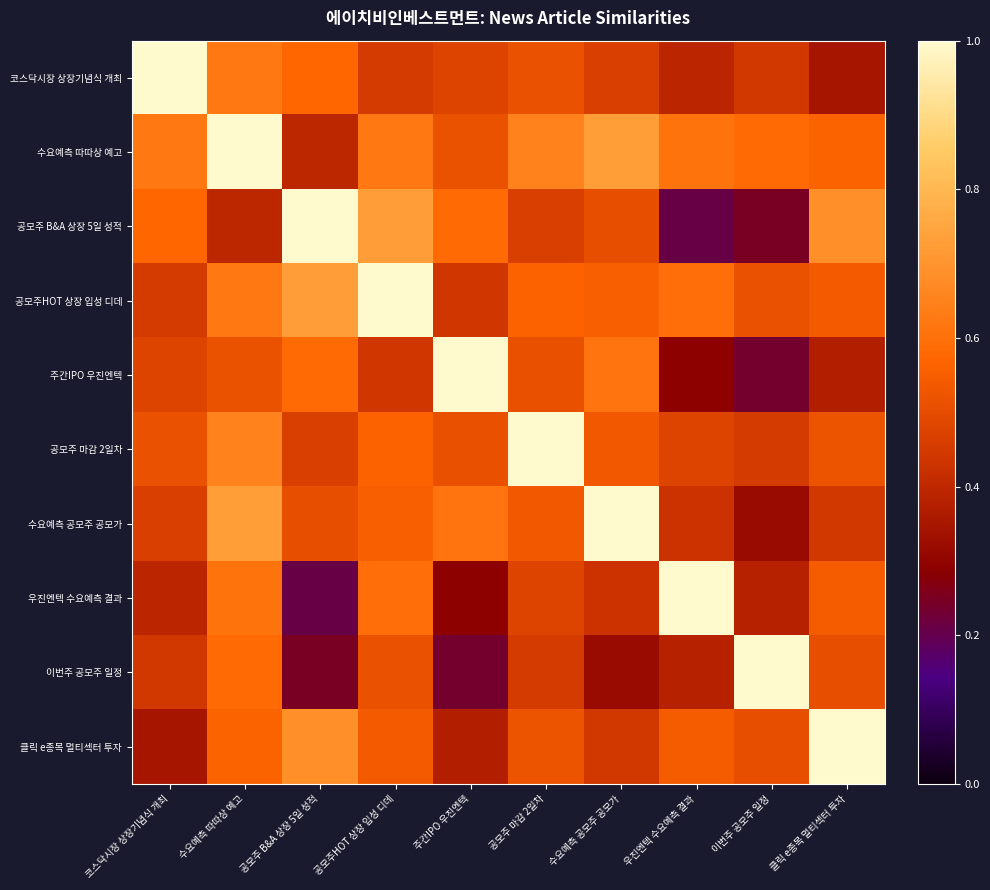

Between 공모주 마감 2일차 and 클릭 e종목 멀티섹터 투자, which series saw the biggest shift?

공모주 마감 2일차